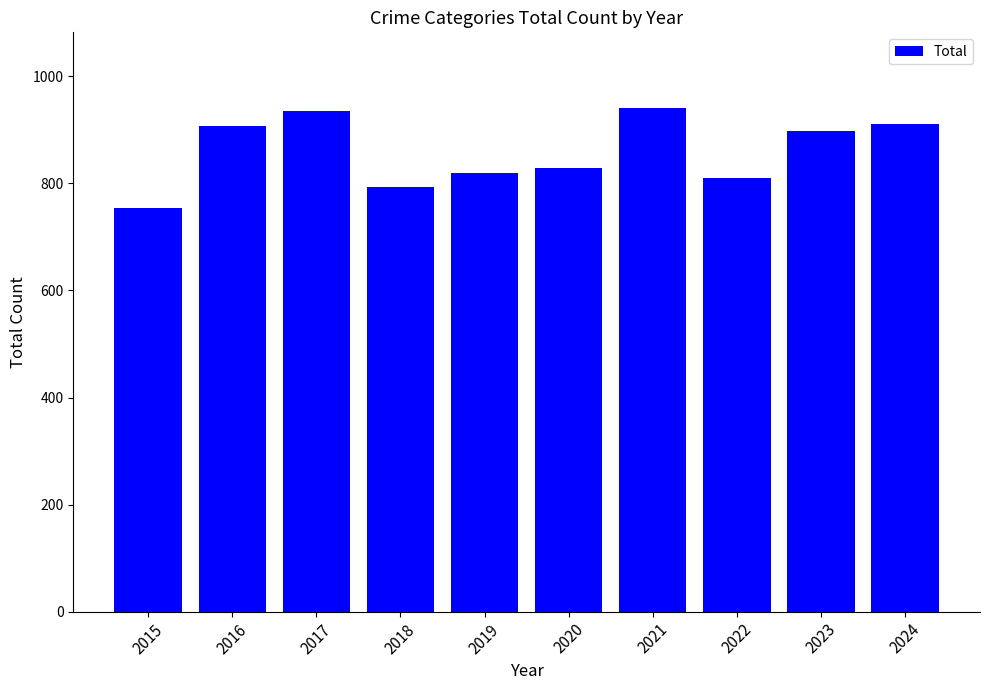

Where does the data first go above 898?

2016